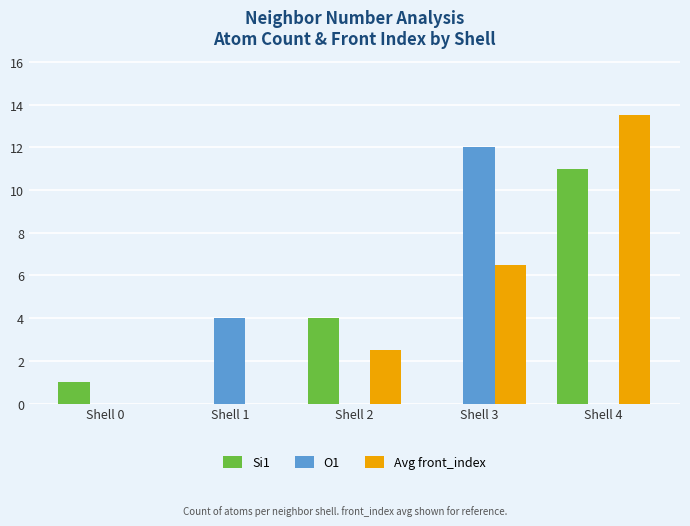

What are all the series names shown in the legend?

Si1, O1, Avg front_index